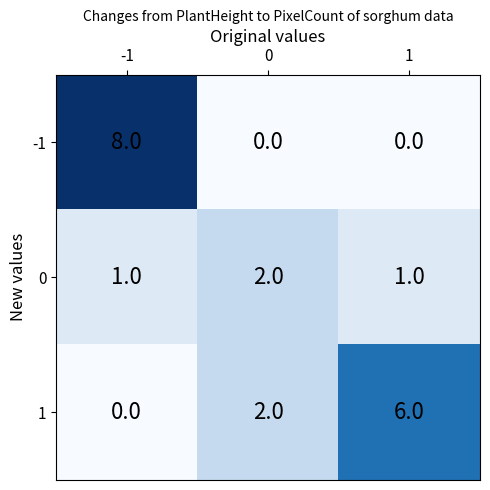

What is the greatest value displayed?

8